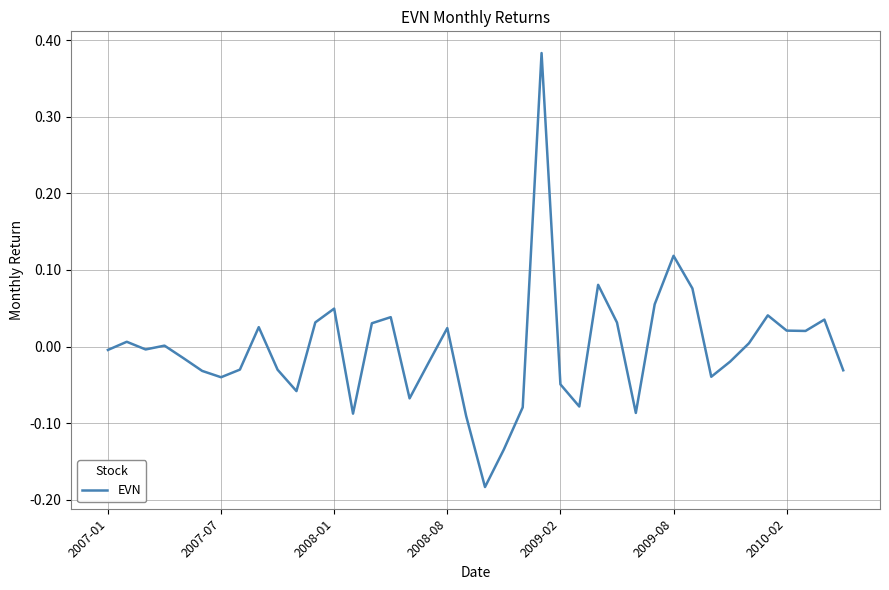

Which has a higher value, 2010-02 or 2008-01?

2008-01